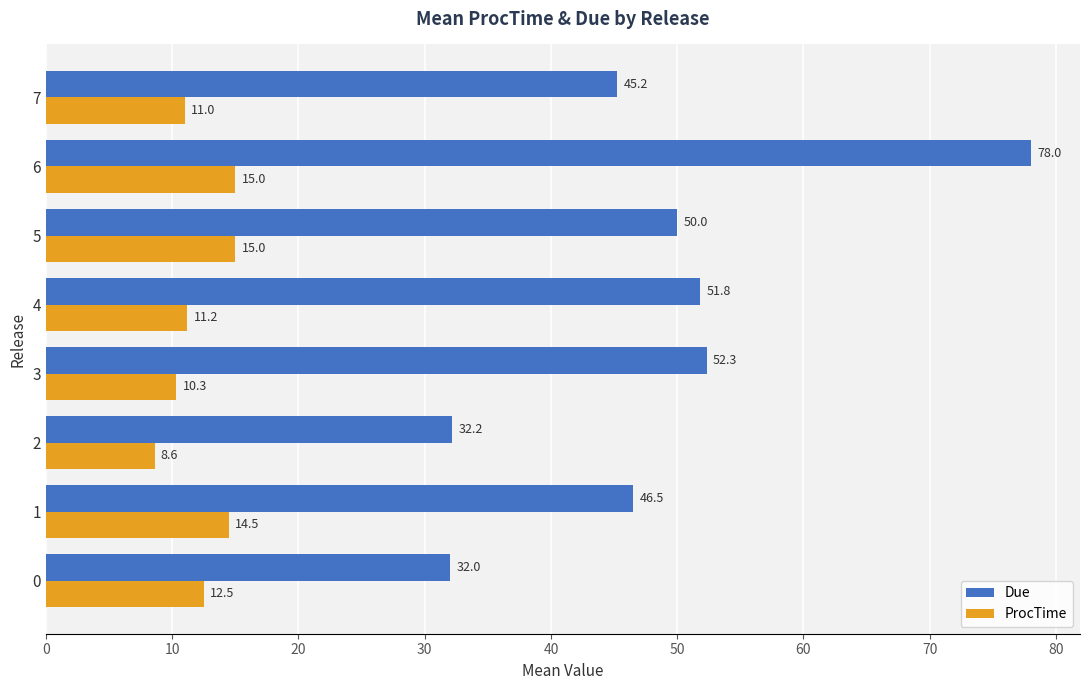

Rank the series by their maximum value, from highest to lowest.

Due, ProcTime